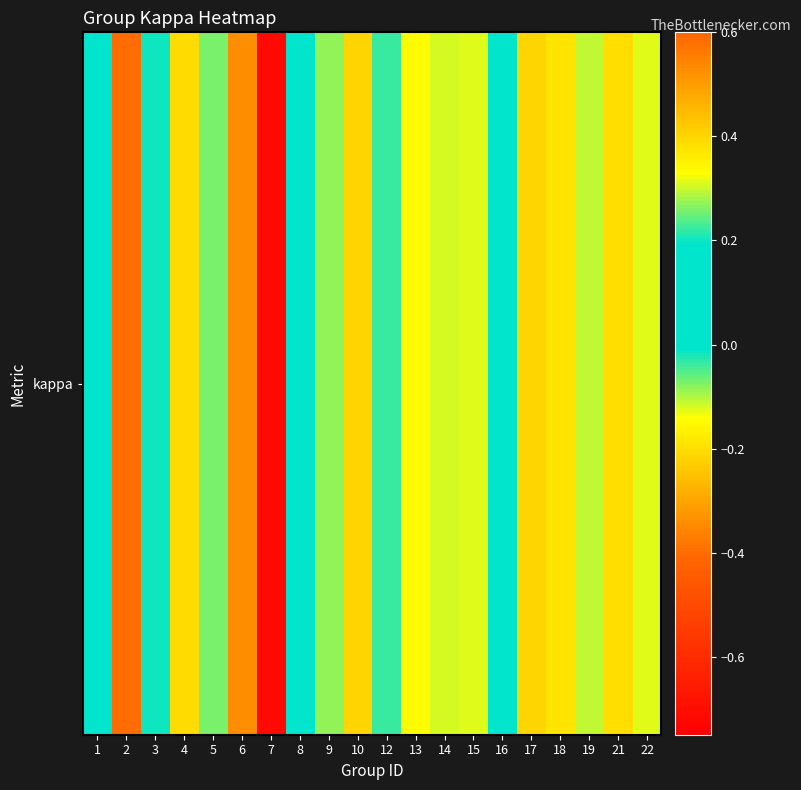

What value does the data have at 2?

-0.4